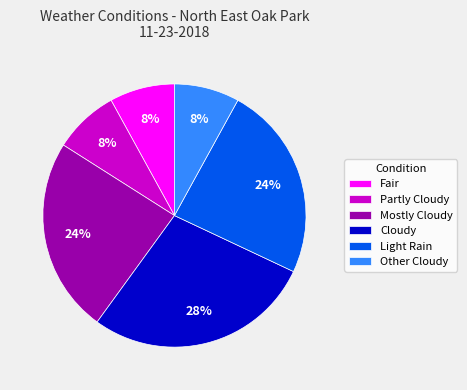

Is Partly Cloudy the majority of the pie?

No